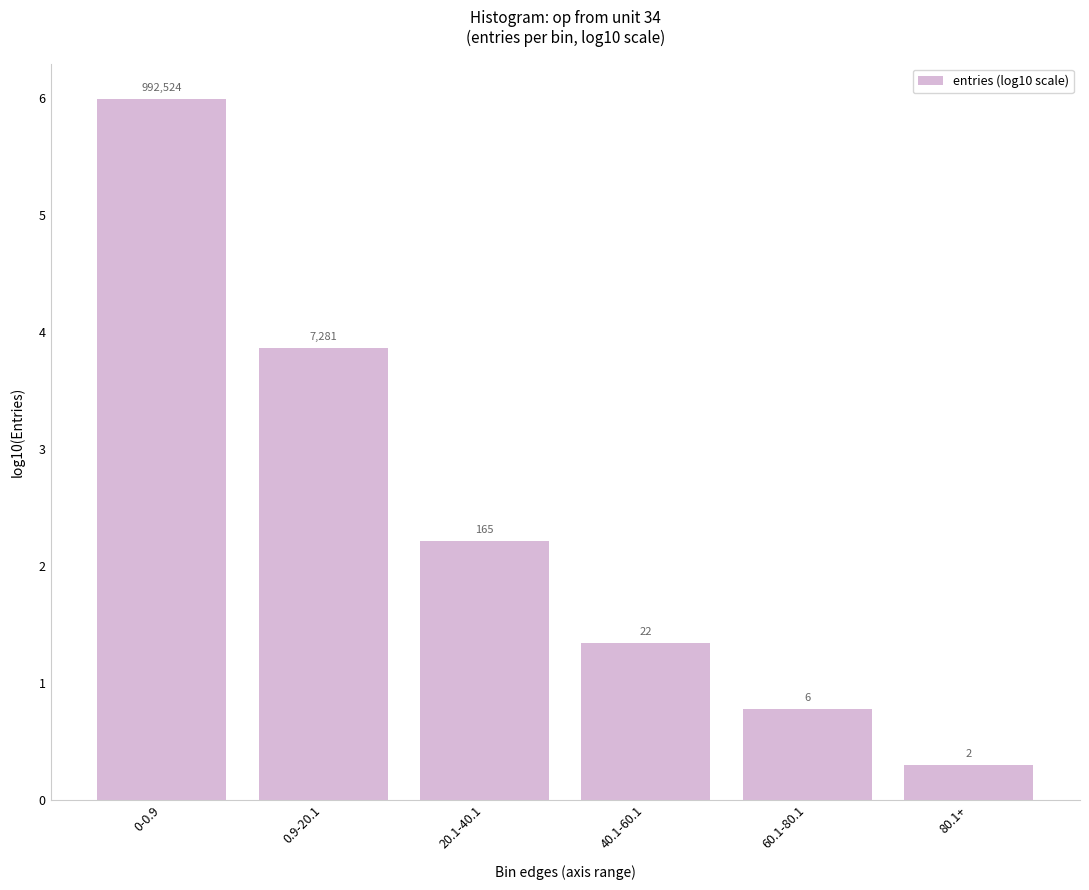

Does the chart contain any negative values?

No